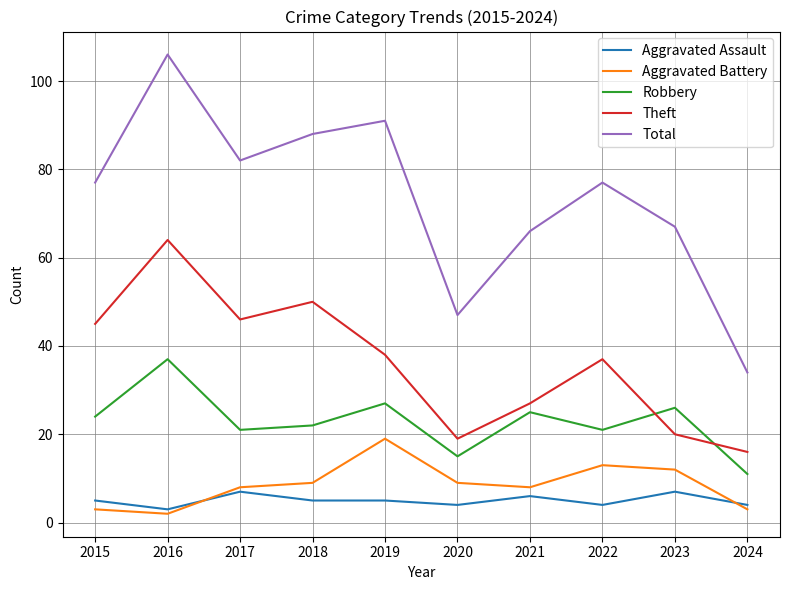

At which label does Aggravated Battery reach its minimum?

2016